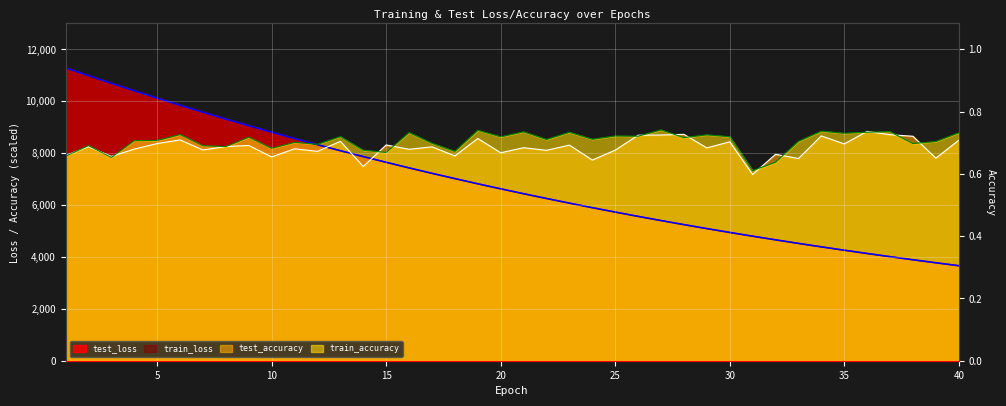

Reading left to right, list all the values displayed in this chart.

test_loss: 1=11289.9	2=10988.3	3=10693.9	4=10405.0	5=10122.7	6=9847.0	7=9578.6	8=9315.7	9=9058.9	10=8809.5	11=8565.1	12=8327.0	13=8094.6	14=7868.4	15=7648.6	16=7432.7	17=7223.0	18=7019.7	19=6819.8	20=6626.2	21=6437.3	22=6253.5	23=6074.0	24=5899.4	25=5729.4	26=5563.7	27=5402.6	28=5245.7	29=5093.0	30=4944.5	31=4800.1	32=4659.7	33=4522.2	34=4388.9	35=4259.4	36=4133.2	37=4010.7	38=3891.5	39=3775.5	40=3662.4
train_loss: 1=11290.2	2=10988.1	3=10693.6	4=10404.6	5=10122.5	6=9846.7	7=9578.3	8=9315.7	9=9058.7	10=8809.2	11=8564.9	12=8326.7	13=8094.3	14=7868.0	15=7648.1	16=7432.4	17=7222.8	18=7019.6	19=6819.5	20=6625.9	21=6437.1	22=6253.2	23=6073.7	24=5899.2	25=5729.1	26=5563.5	27=5402.4	28=5245.6	29=5092.8	30=4944.3	31=4799.8	32=4659.5	33=4521.9	34=4388.7	35=4259.2	36=4133.0	37=4010.5	38=3891.4	39=3775.3	40=3662.2
test_accuracy: 1=7908.5	2=8250.0	3=7875.0	4=8156.2	5=8370.5	6=8511.2	7=8122.8	8=8256.7	9=8296.9	10=7854.9	11=8169.6	12=8069.2	13=8457.6	14=7486.6	15=8317.0	16=8149.6	17=8243.3	18=7895.1	19=8564.7	20=8015.6	21=8209.8	22=8109.4	23=8310.3	24=7734.4	25=8116.1	26=8692.0	27=8698.7	28=8725.4	29=8203.1	30=8437.5	31=7178.6	32=7955.4	33=7794.6	34=8665.2	35=8357.1	36=8839.3	37=8712.1	38=8651.8	39=7808.0	40=8497.8
train_accuracy: 1=7881.3	2=8291.0	3=7835.6	4=8481.6	5=8490.3	6=8717.2	7=8286.2	8=8253.9	9=8616.3	10=8186.2	11=8417.0	12=8340.6	13=8637.6	14=8113.7	15=8027.8	16=8793.6	17=8380.8	18=8069.6	19=8882.6	20=8631.3	21=8822.7	22=8528.1	23=8804.6	24=8536.8	25=8662.8	26=8654.1	27=8897.6	28=8599.8	29=8706.1	30=8633.7	31=7327.5	32=7651.3	33=8455.6	34=8848.7	35=8766.0	36=8807.8	37=8827.5	38=8369.7	39=8450.1	40=8785.7